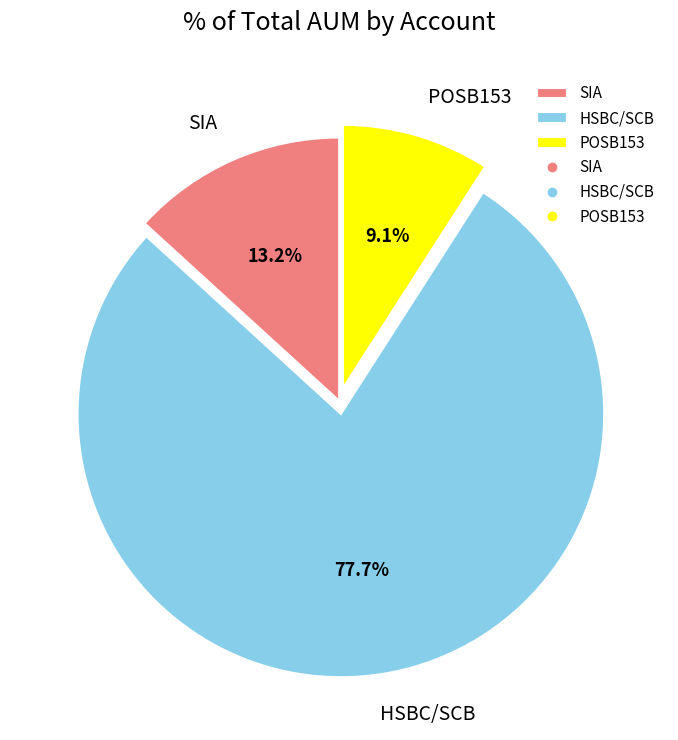

Is HSBC/SCB the majority of the pie?

Yes